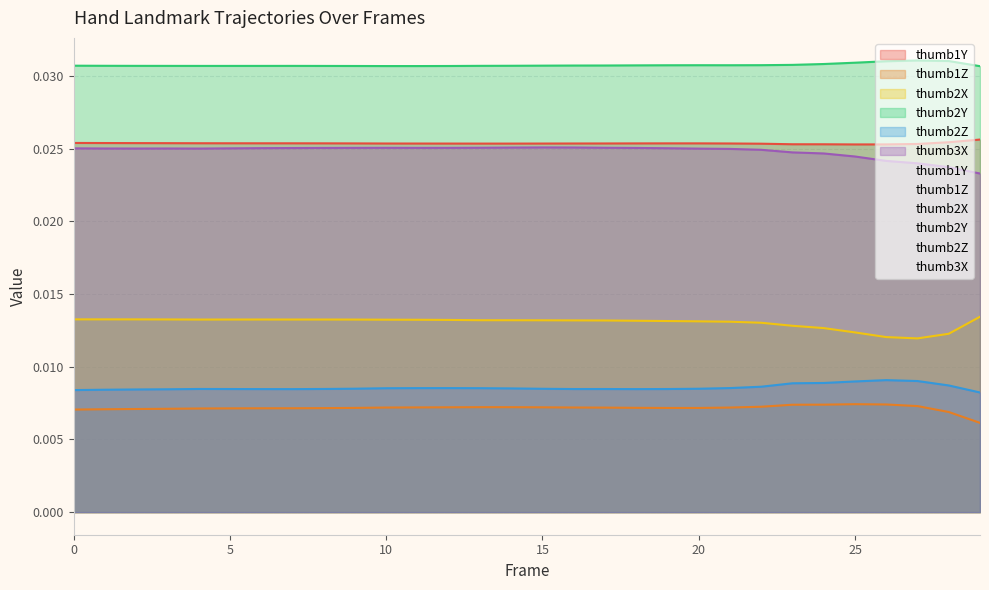

How many interior local valleys does the thumb1Y series have?

2